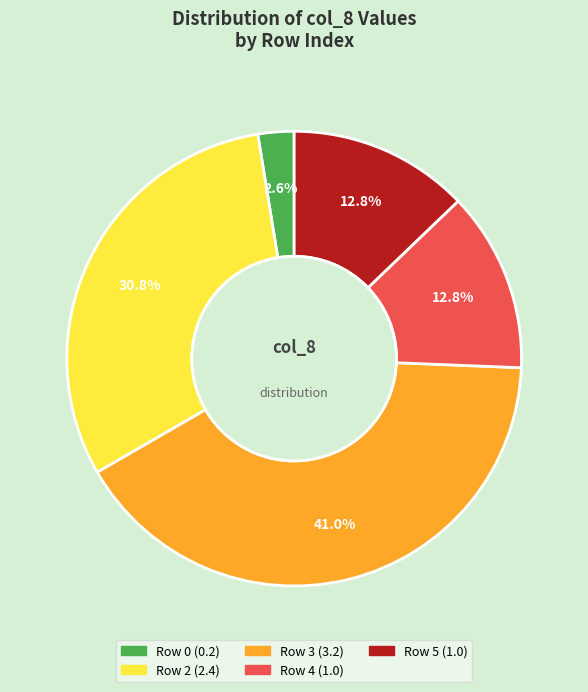

Does any single category account for the majority?

No